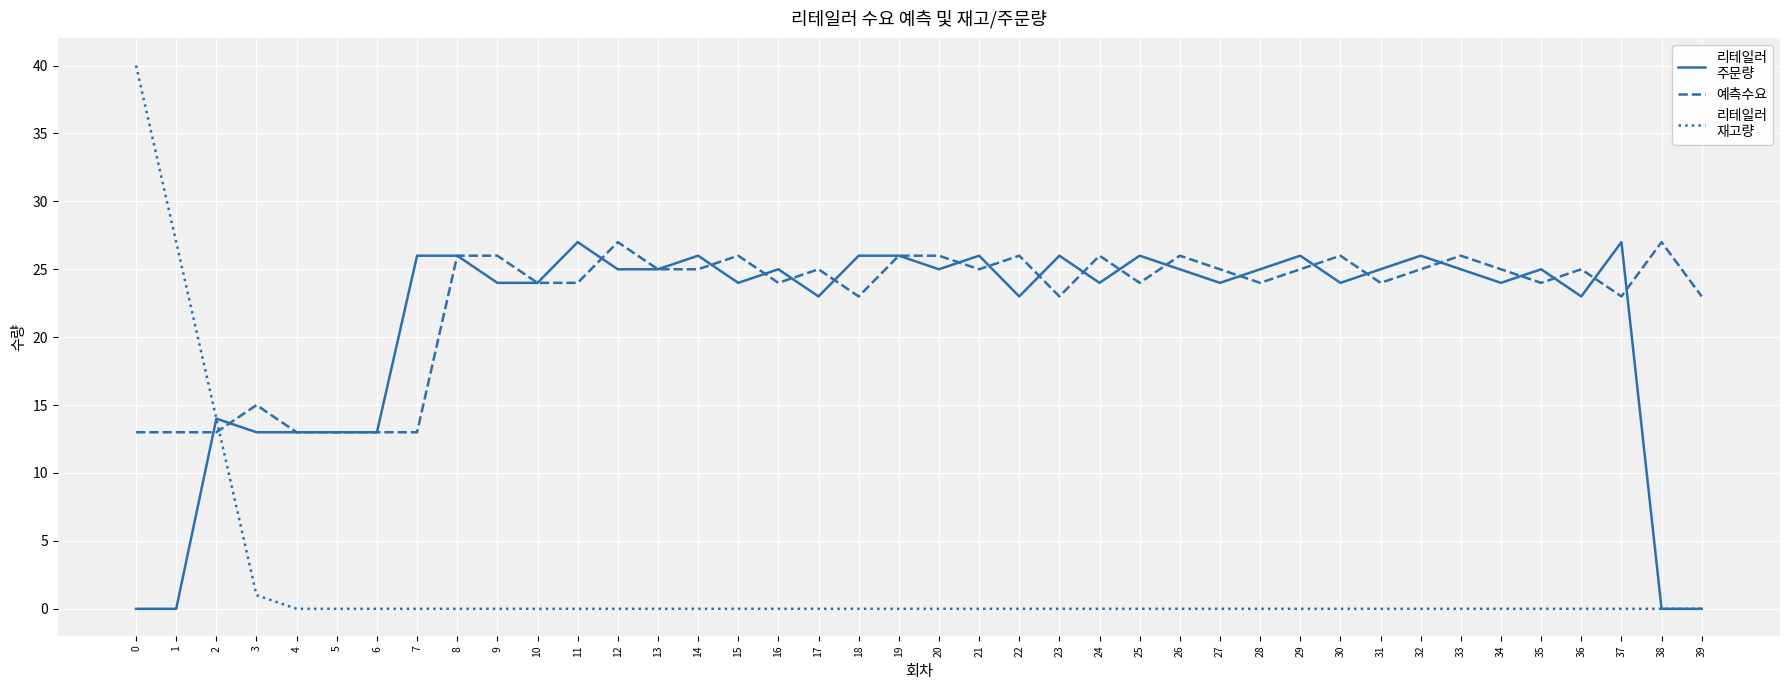

What is the difference between the highest and lowest values at 20?

26